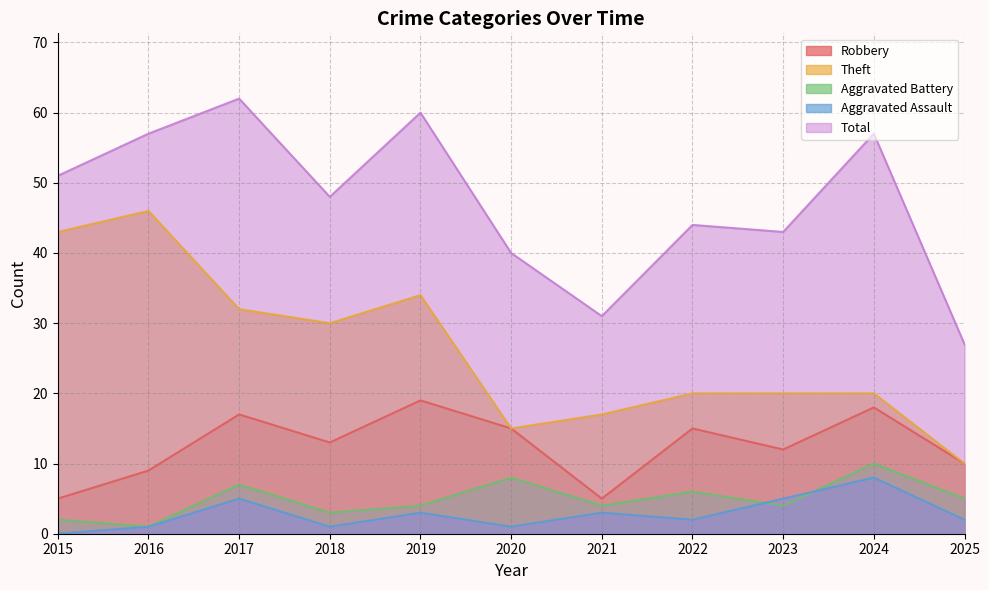

What is the difference between the second highest and second lowest values in the Robbery series?

13